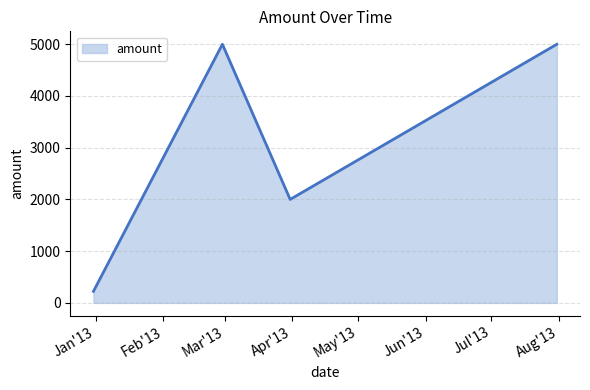

How many interior local peaks (higher than both neighbors) does the data have?

1